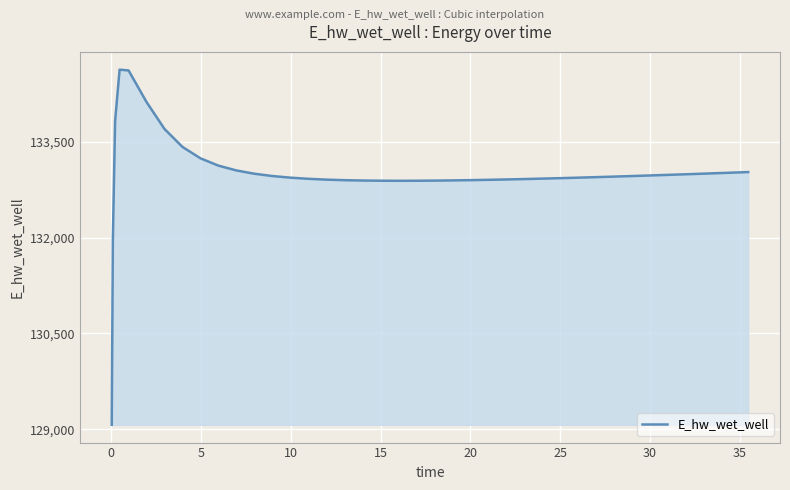

What is the difference between the maximum and minimum values?

5557.7